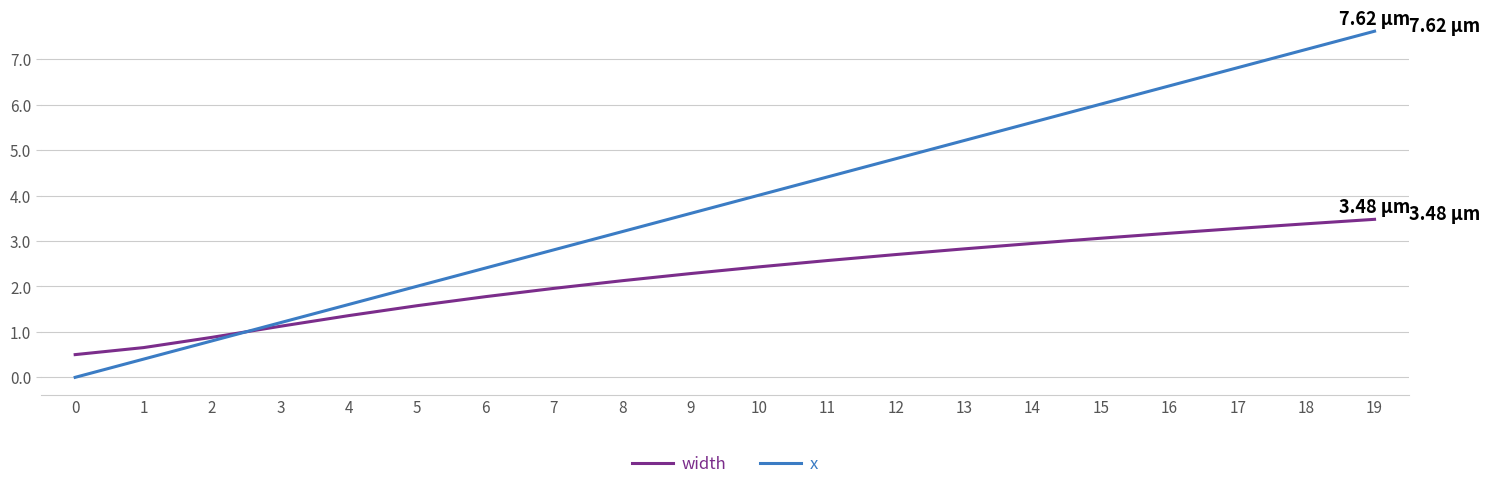

Is it true that width equals 2.1 at 8?

True